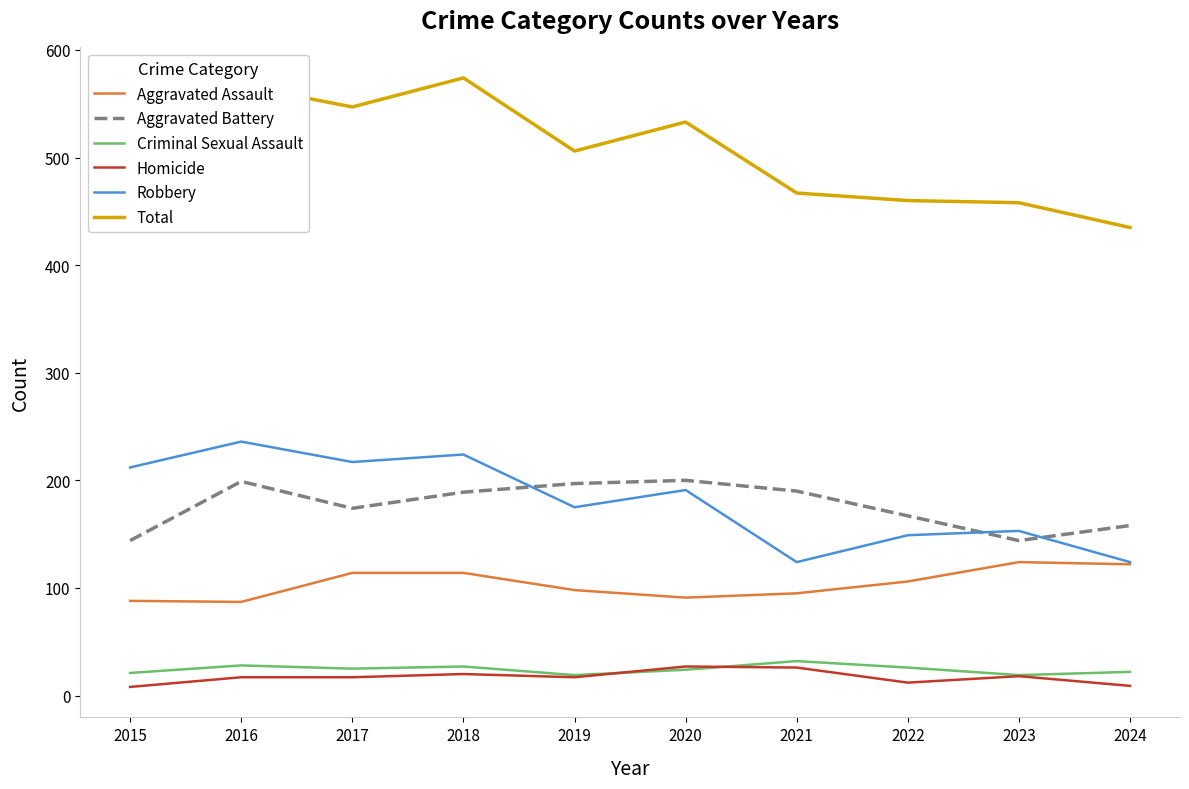

Which series has the widest spread of values?

Total